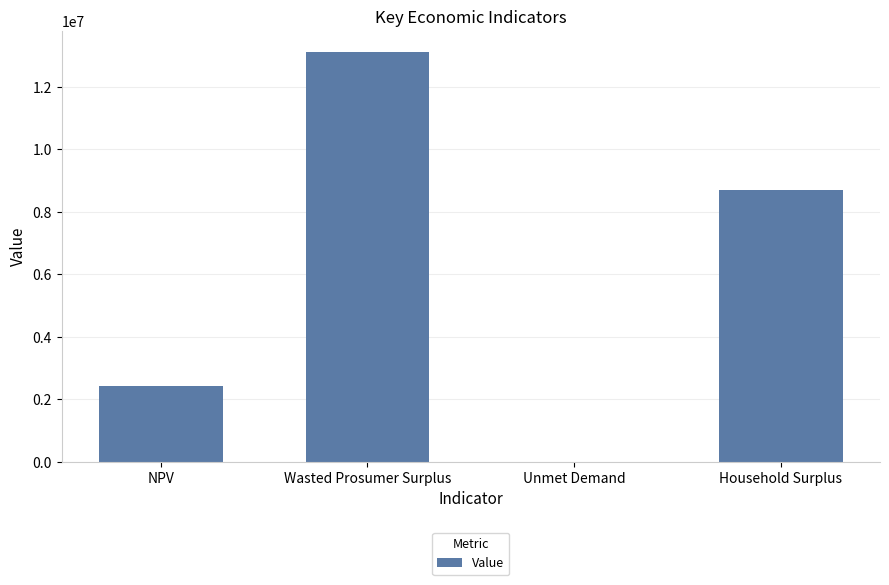

Reading right to left, list all the values displayed in this chart.

Household Surplus=8712138.6	Unmet Demand=192.6	Wasted Prosumer Surplus=13130464.1	NPV=2422127.5